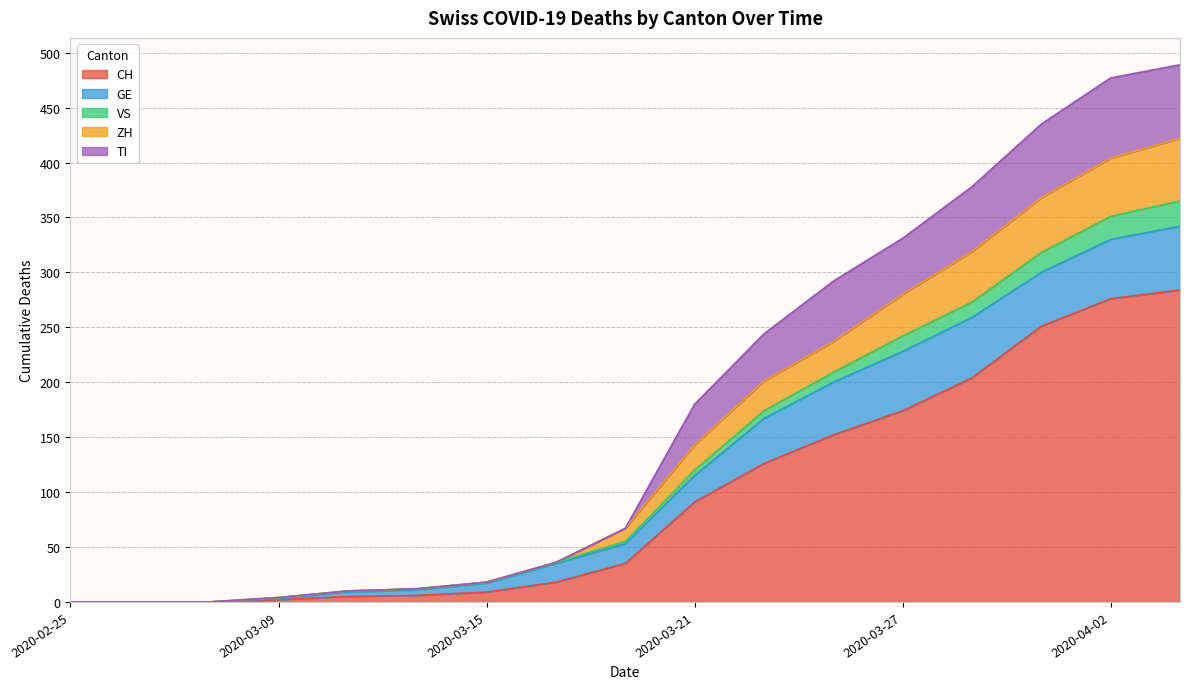

Is it true that TI equals 48 at 2020-03-21?

False